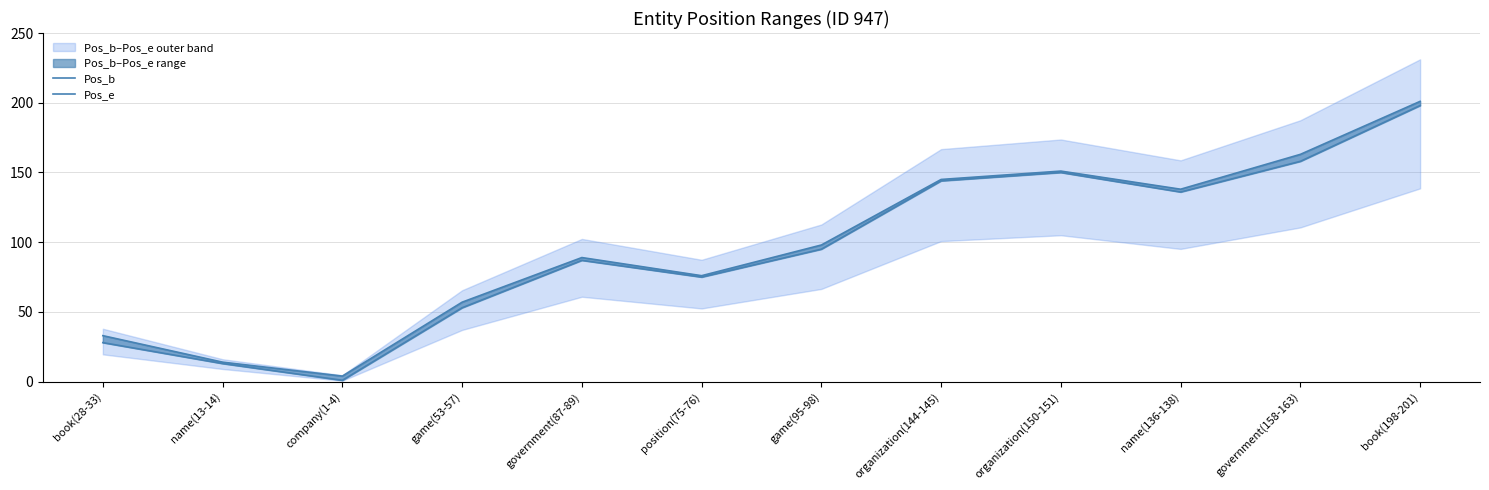

Is this an area chart (filled region under the line)?

No